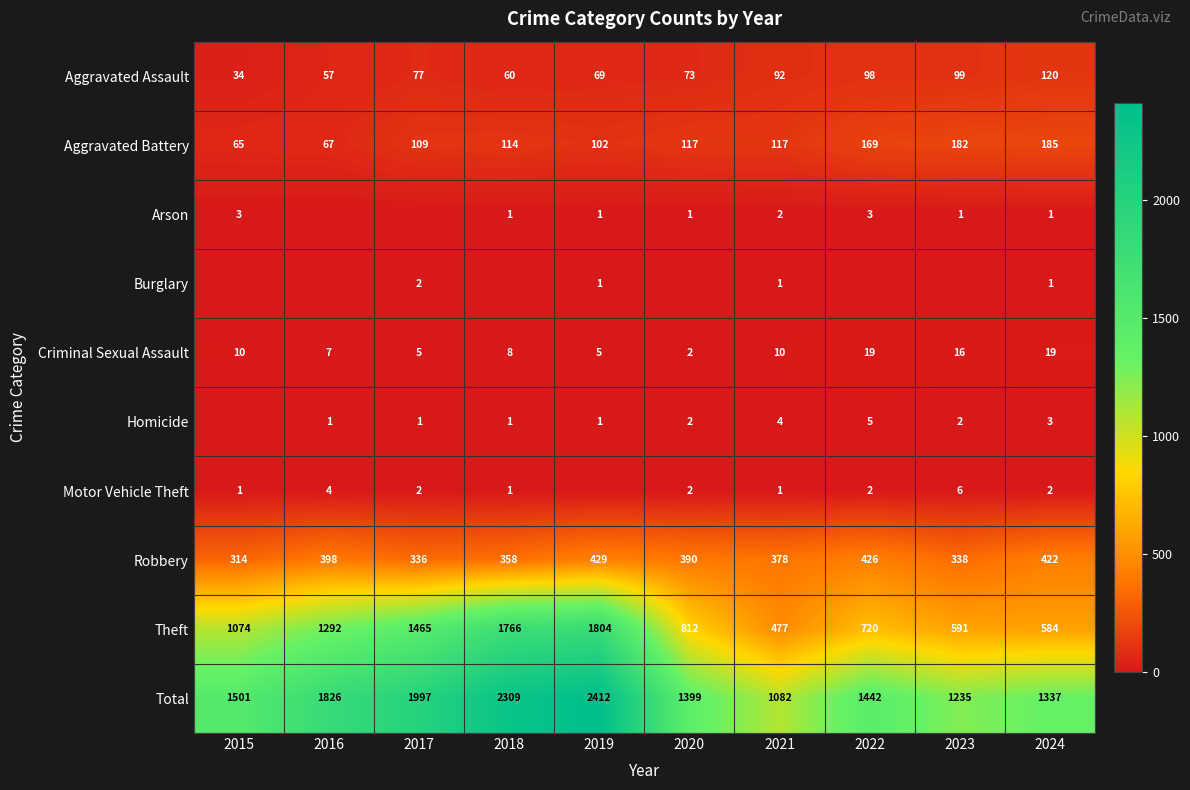

List the labels in order of Robbery value, smallest first.

2015, 2017, 2023, 2018, 2021, 2020, 2016, 2024, 2022, 2019